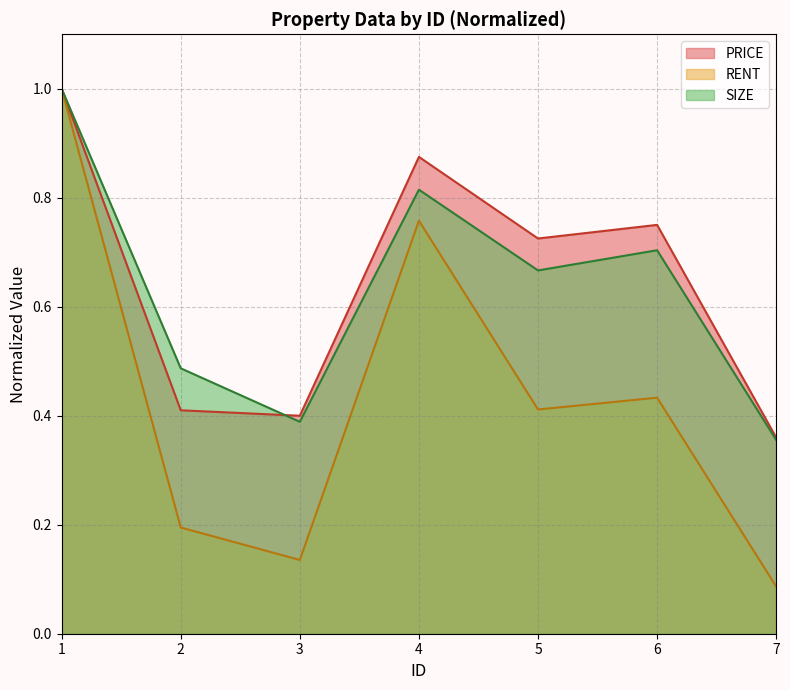

What is the lowest value of the RENT series?

0.1